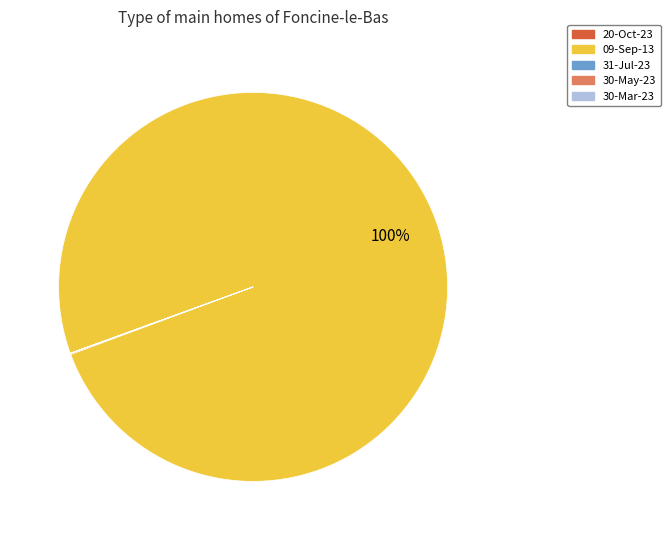

Is there any slice that represents more than half of the pie?

Yes